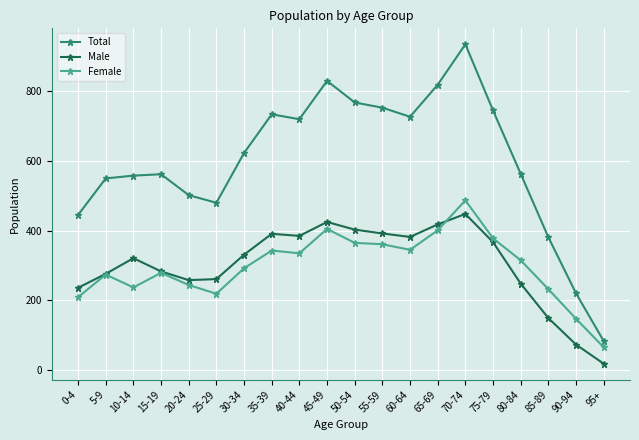

How many data points does each series have?

20